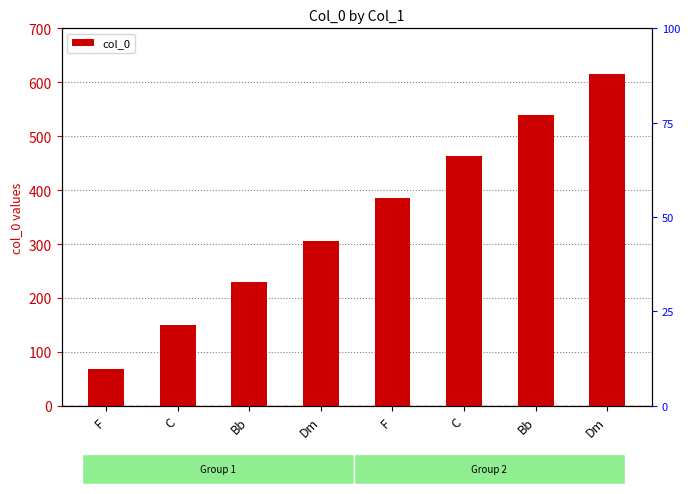

Is it true that the value at Dm is 1014?

False